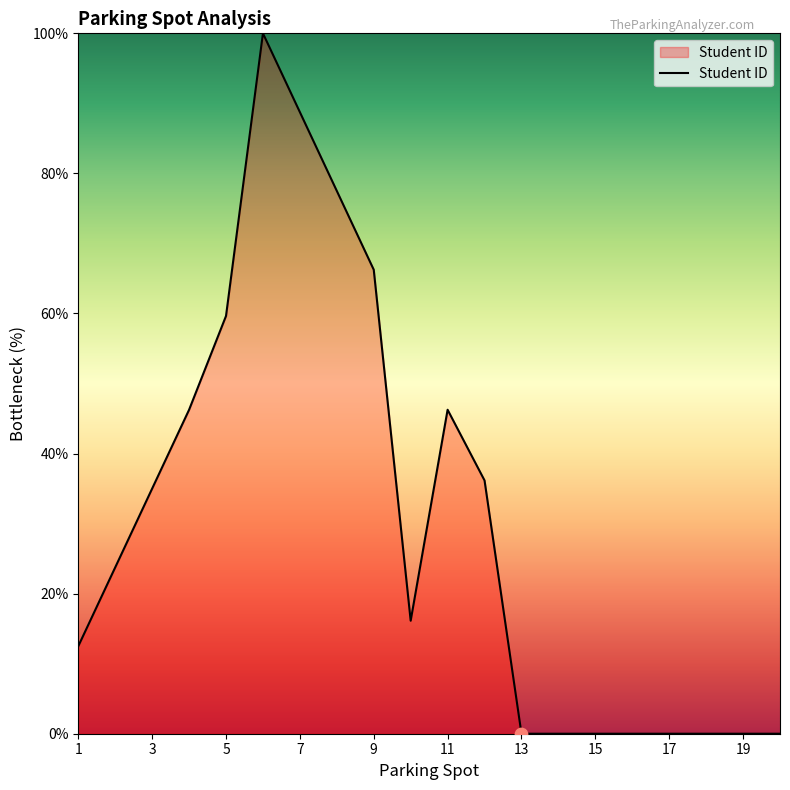

What is the difference between the maximum and minimum values?

100.0